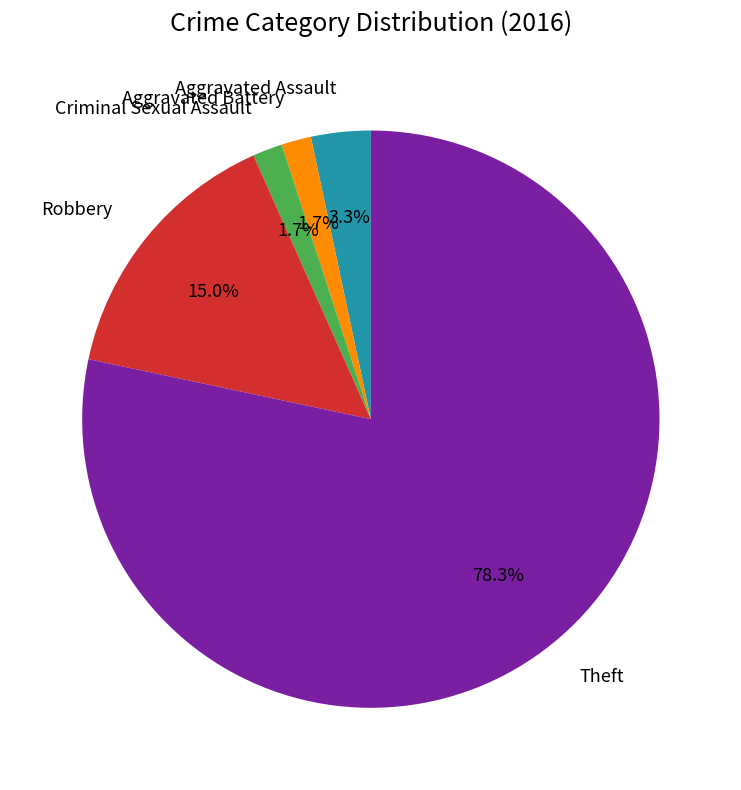

Which category accounts for the majority?

Theft